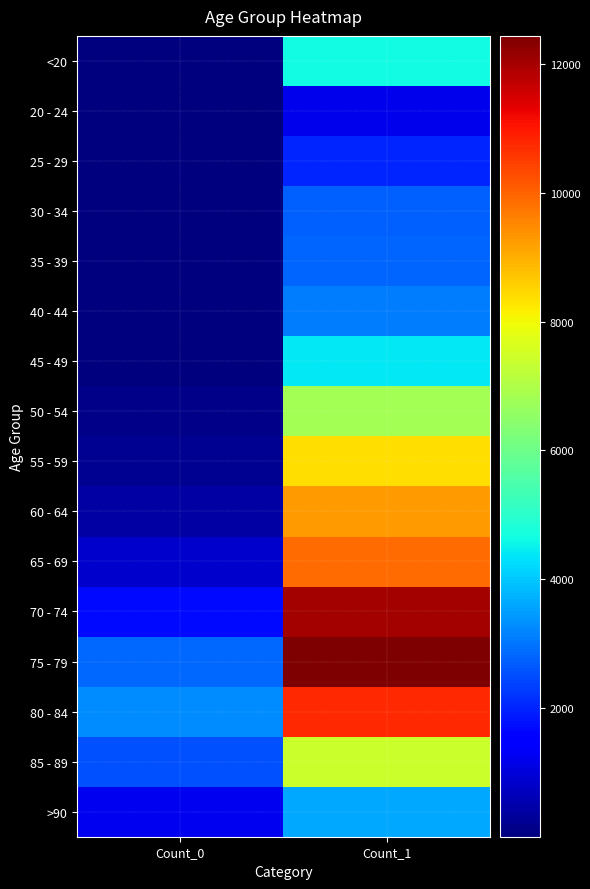

Reading left to right, extract all data points from this chart.

<20: Count_0=18	Count_1=4641
20 - 24: Count_0=4	Count_1=1191
25 - 29: Count_0=3	Count_1=2038
30 - 34: Count_0=17	Count_1=2765
35 - 39: Count_0=18	Count_1=2814
40 - 44: Count_0=24	Count_1=3078
45 - 49: Count_0=47	Count_1=4396
50 - 54: Count_0=126	Count_1=6803
55 - 59: Count_0=227	Count_1=8400
60 - 64: Count_0=426	Count_1=9236
65 - 69: Count_0=850	Count_1=9883
70 - 74: Count_0=1690	Count_1=12018
75 - 79: Count_0=2848	Count_1=12434
80 - 84: Count_0=3273	Count_1=10764
85 - 89: Count_0=2548	Count_1=7417
>90: Count_0=1224	Count_1=3604